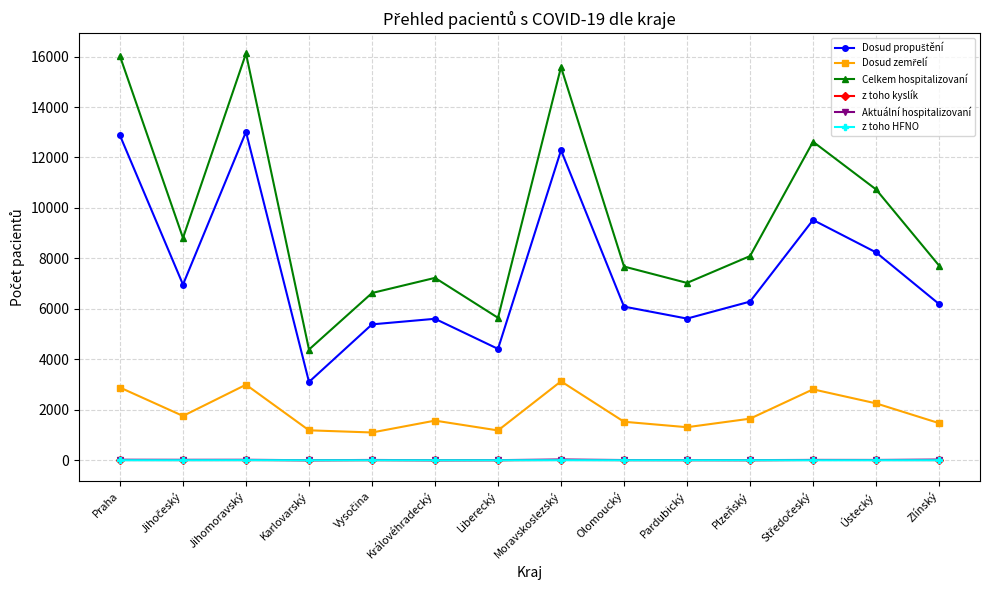

In Celkem hospitalizovaní, how many points are lower than both neighbors (excluding endpoints)?

4